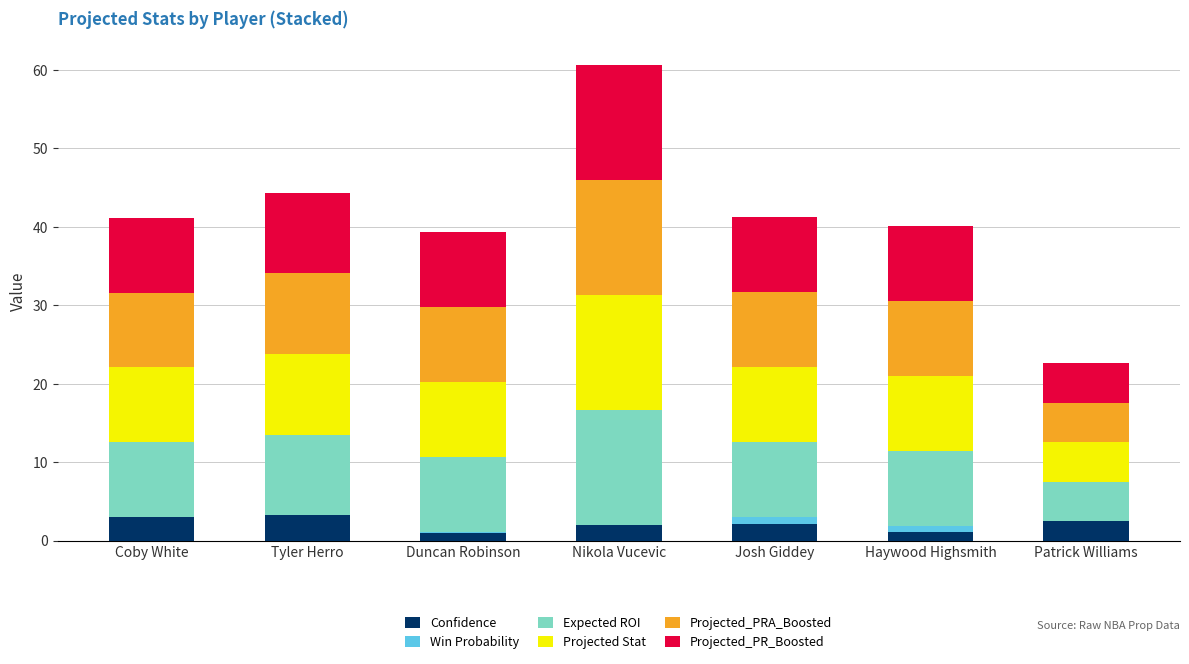

At which category is the sum across all series the highest?

Nikola Vucevic